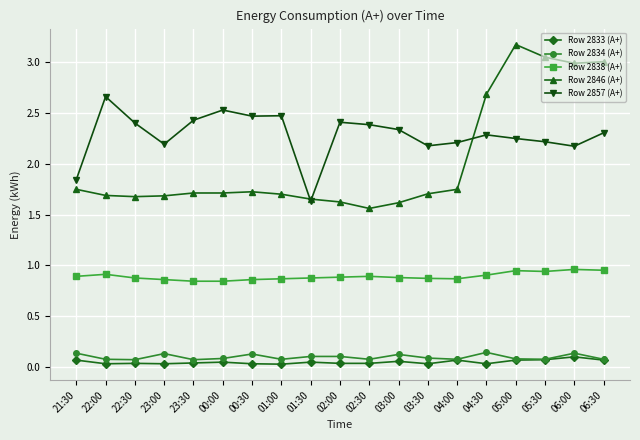

Which series has the largest range (max minus min)?

Row 2846 (A+)